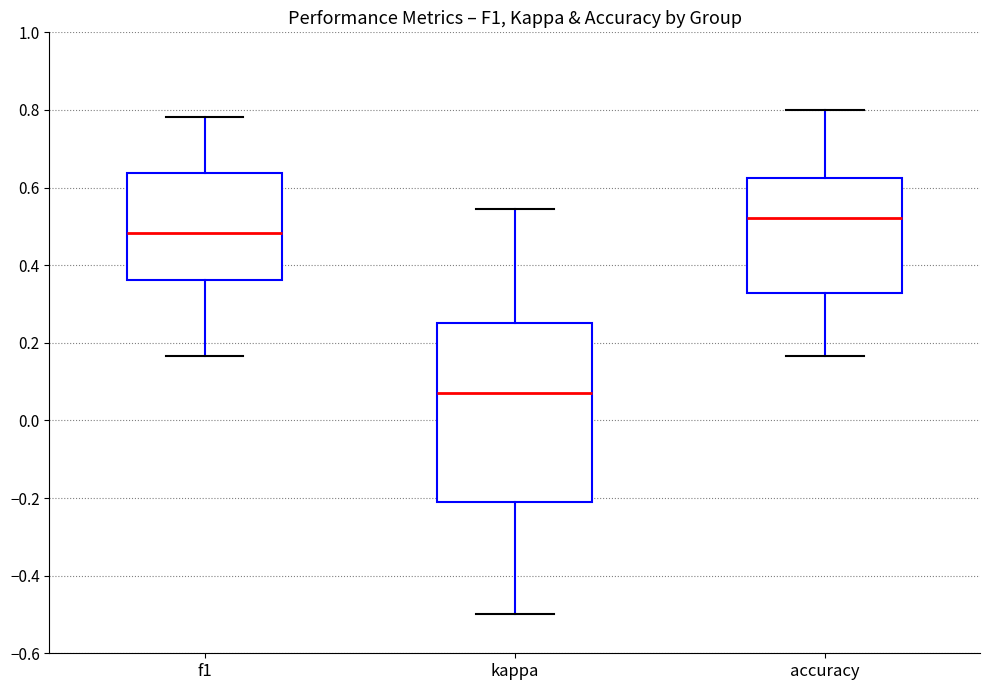

Which box's median line is the highest?

accuracy